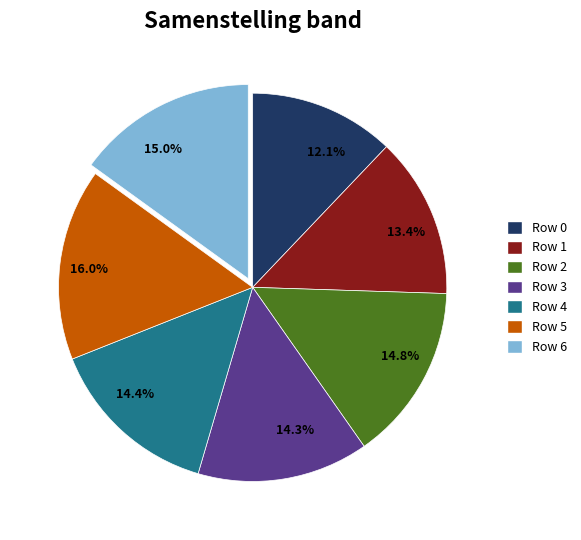

To the nearest percent, what portion does Row 2 represent?

15%